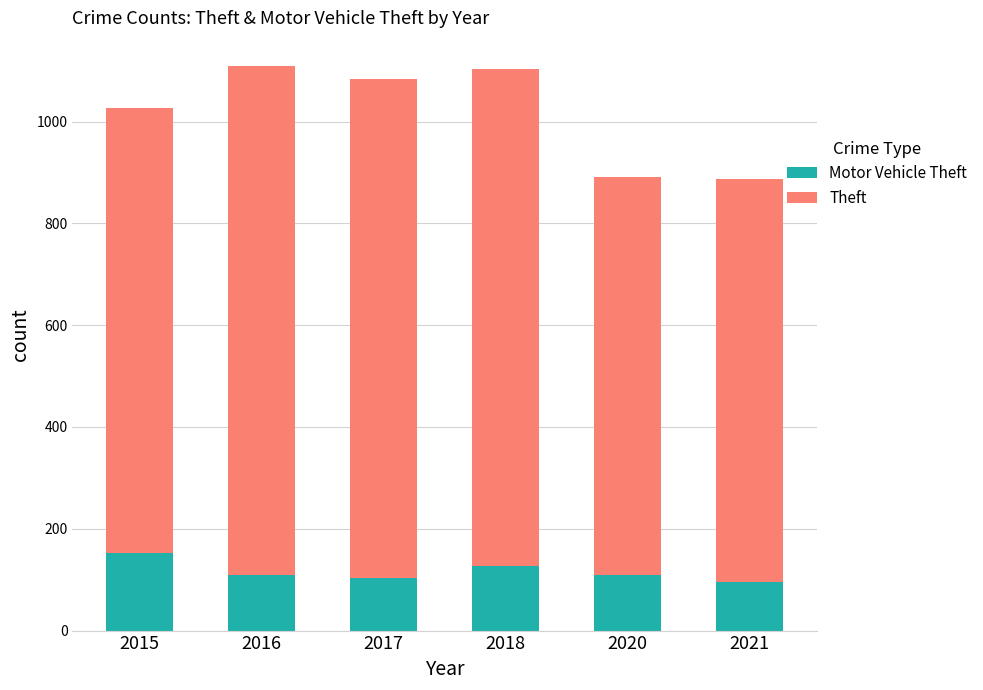

How many bars are there in total?

6